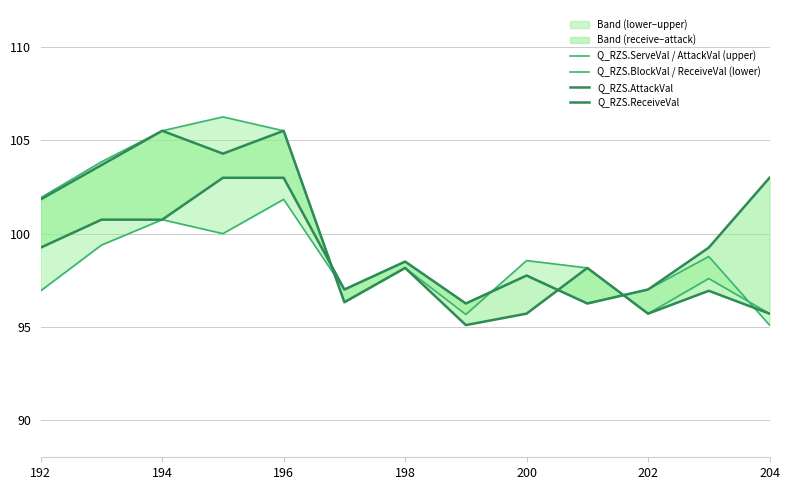

At which label does Q_RZS.ServeVal / AttackVal (upper) first exceed 98?

192